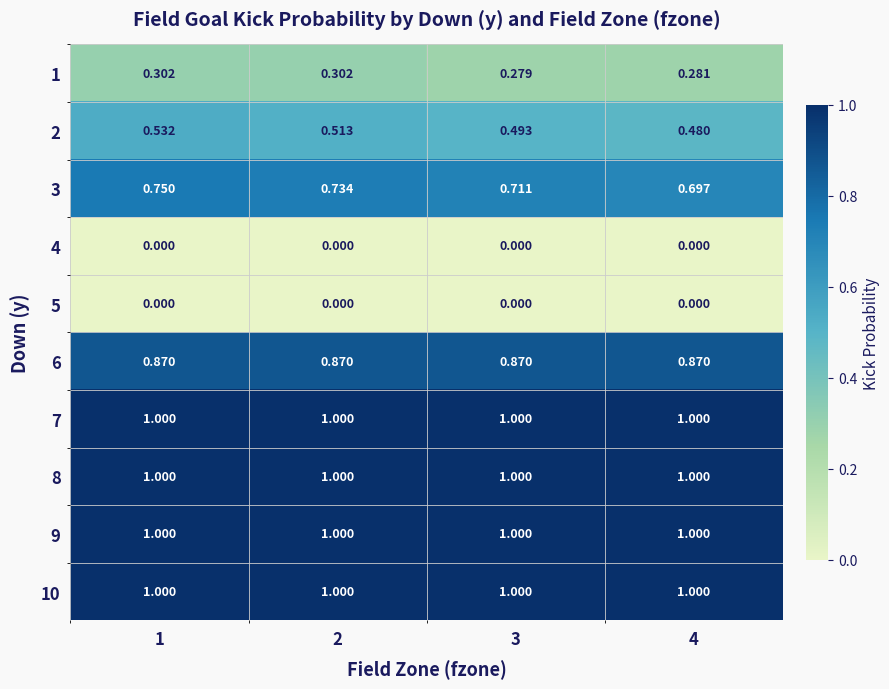

Is the value of 1 at 1 greater than the value of 3 at 2?

No